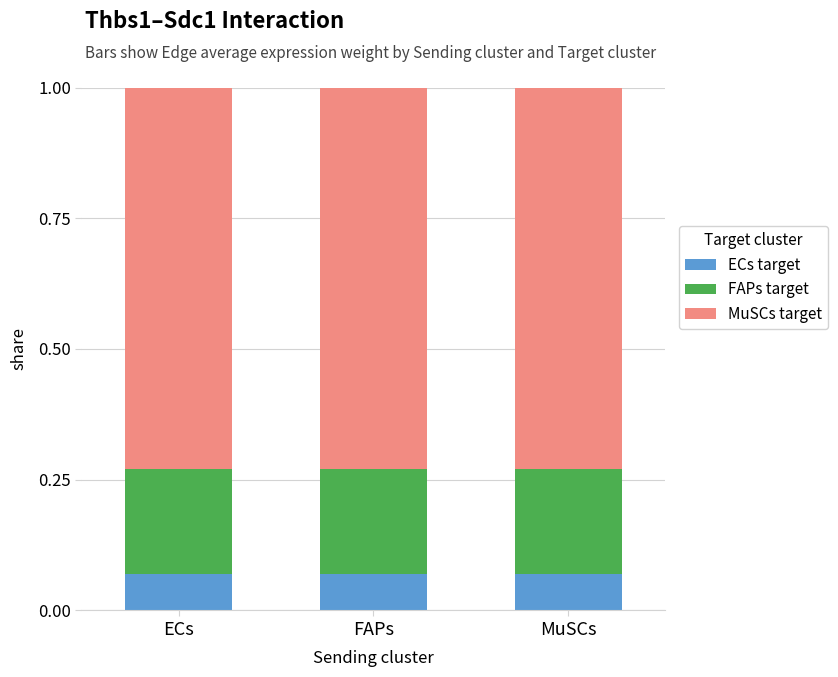

What is the total value across all series at FAPs?

1.0